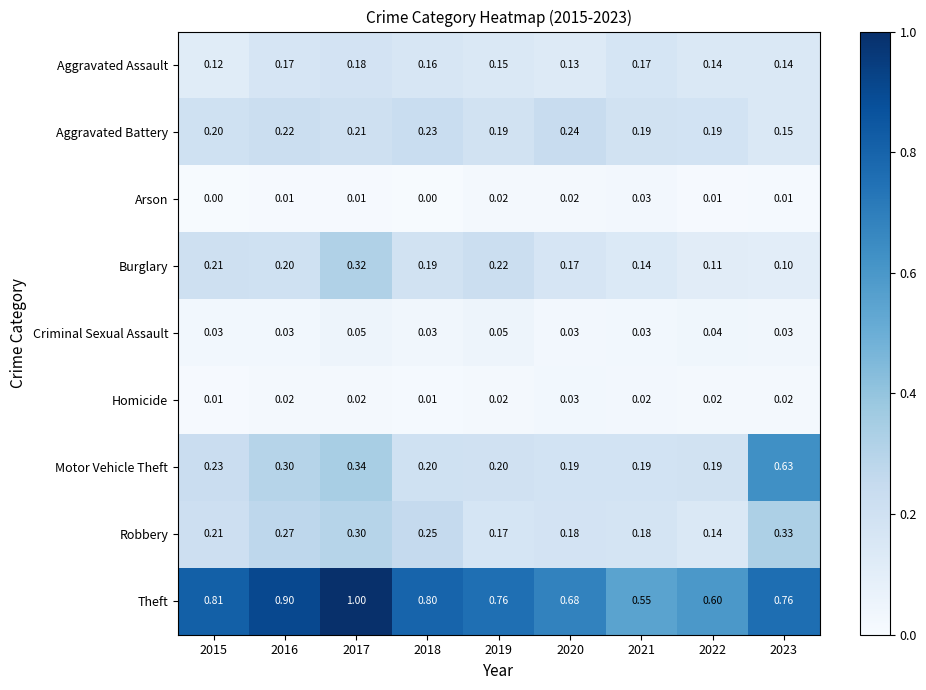

Which series has the largest total across all categories?

Theft